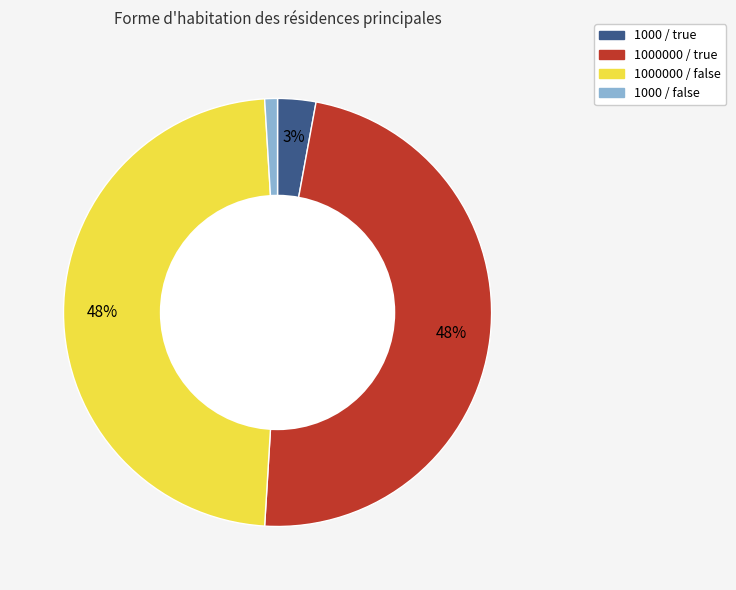

The 1000 / true slice represents 3% of the pie. True or false?

True